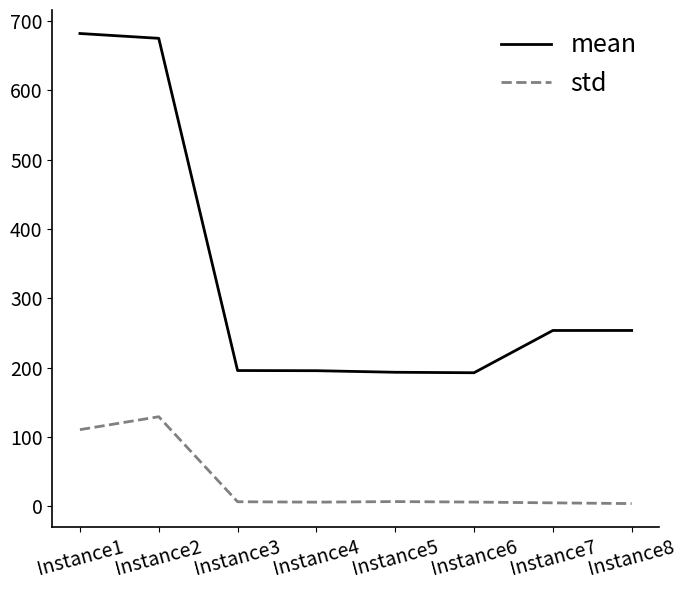

How many lines are shown in the chart?

2